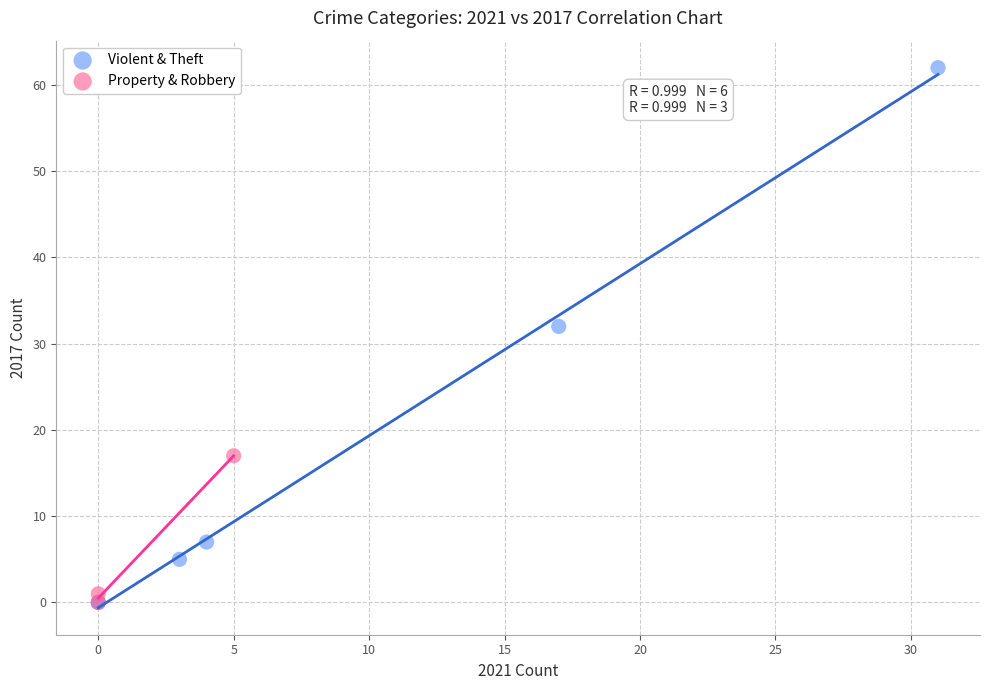

Which series has the largest Y range (max minus min)?

Violent & Theft